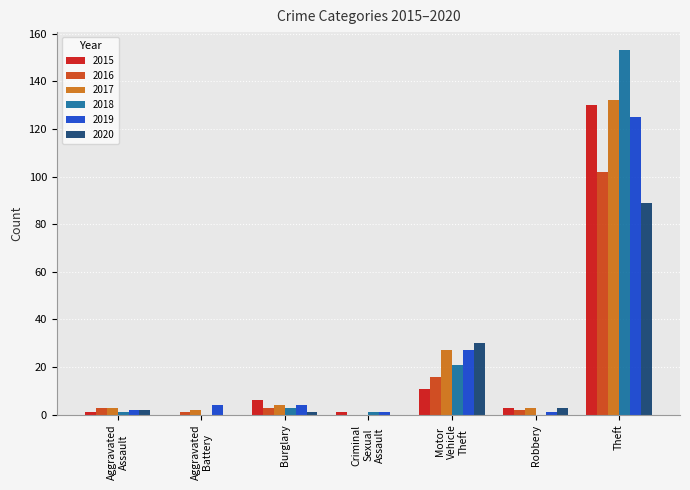

What value does the 2015 series have at Theft?

130